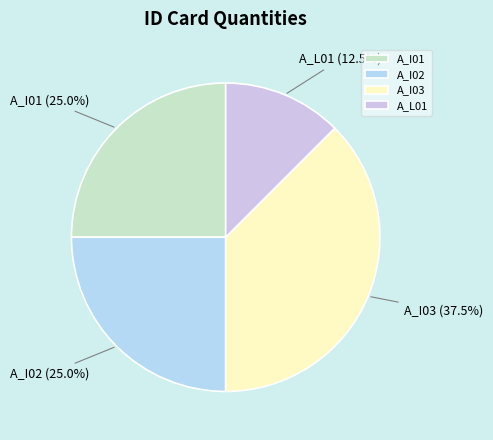

To the nearest percent, what portion does A_I02 represent?

25%